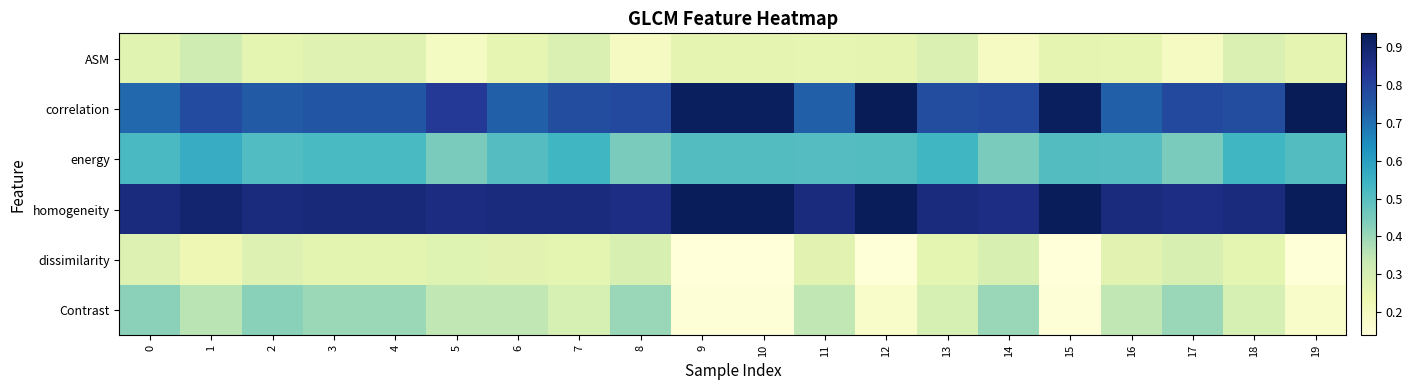

Which label corresponds to the largest value in the chart?

12